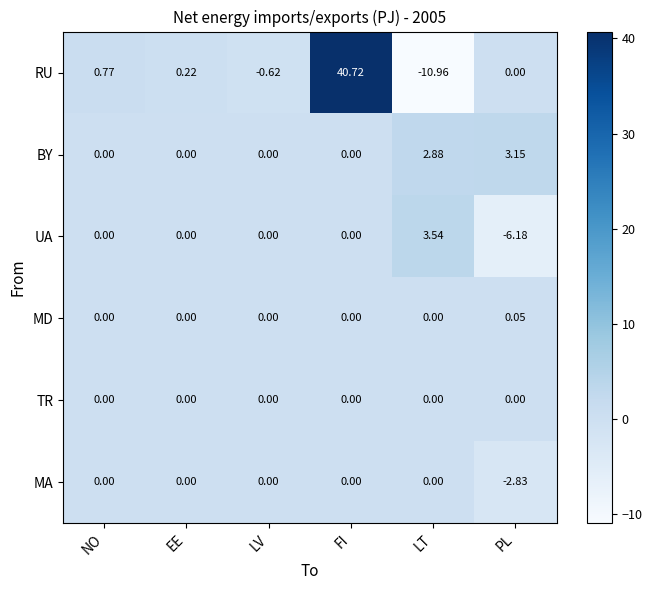

At which label does RU first exceed 0?

NO